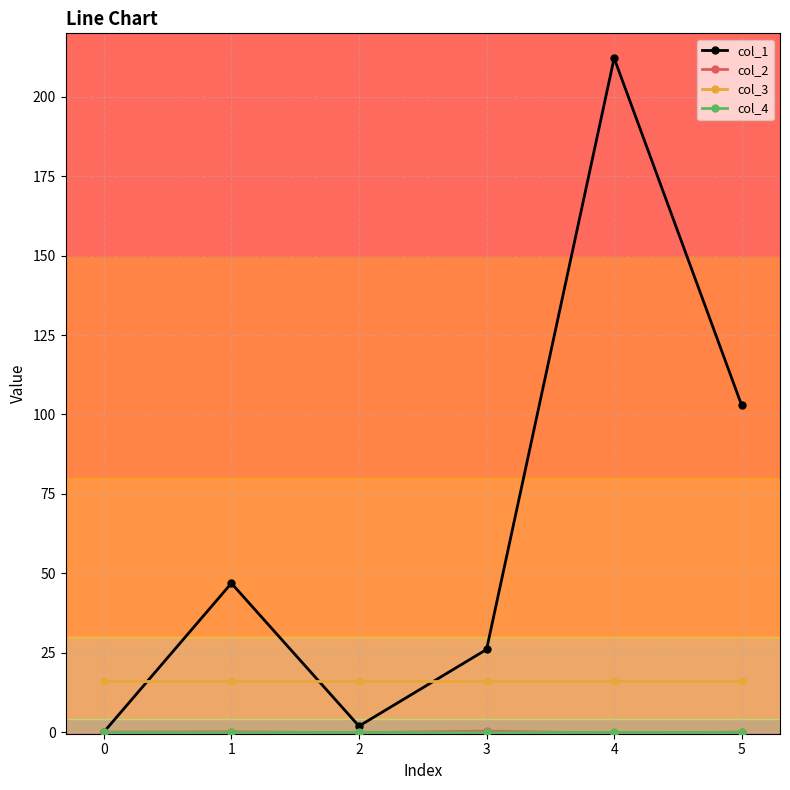

Which series has the largest range (max minus min)?

col_1